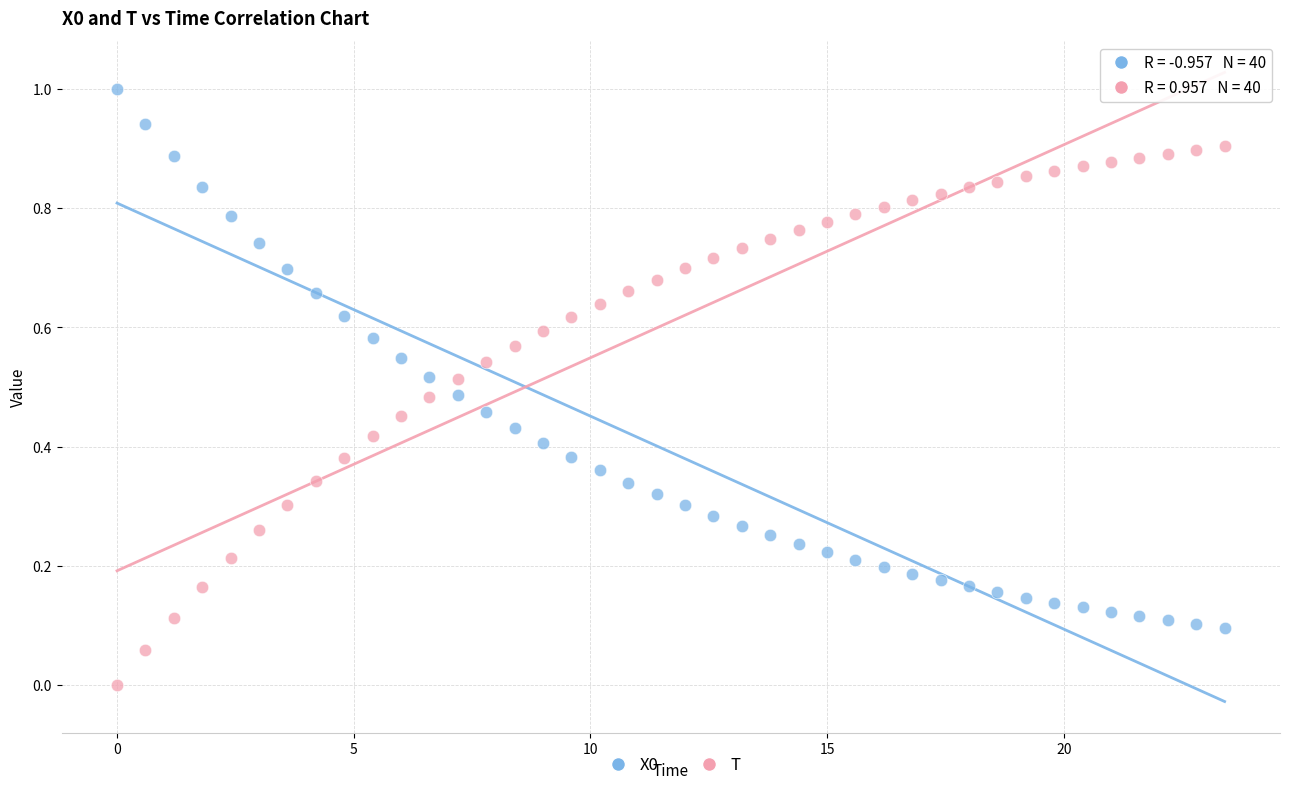

What is the X range (max minus min) for the scatter plot?

23.4